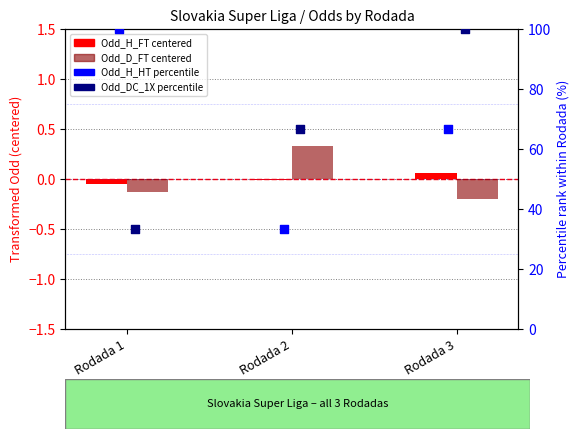

Which series reaches the maximum Y coordinate?

Odd_H_HT percentile